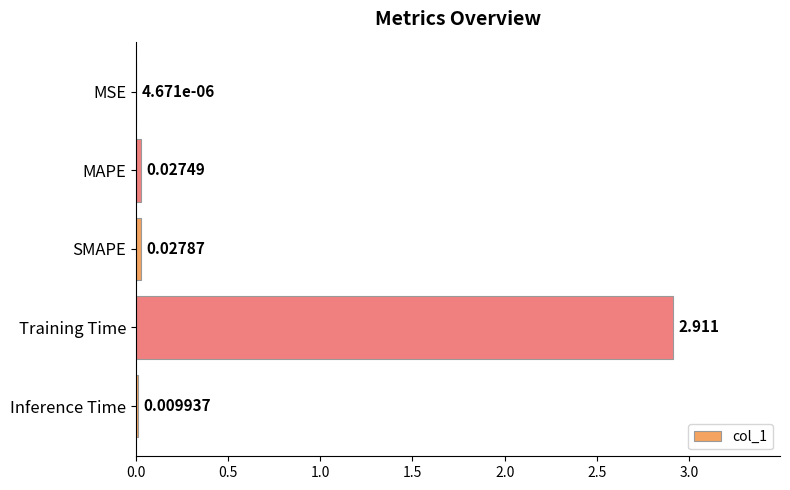

What is the maximum value shown in the chart?

2.9